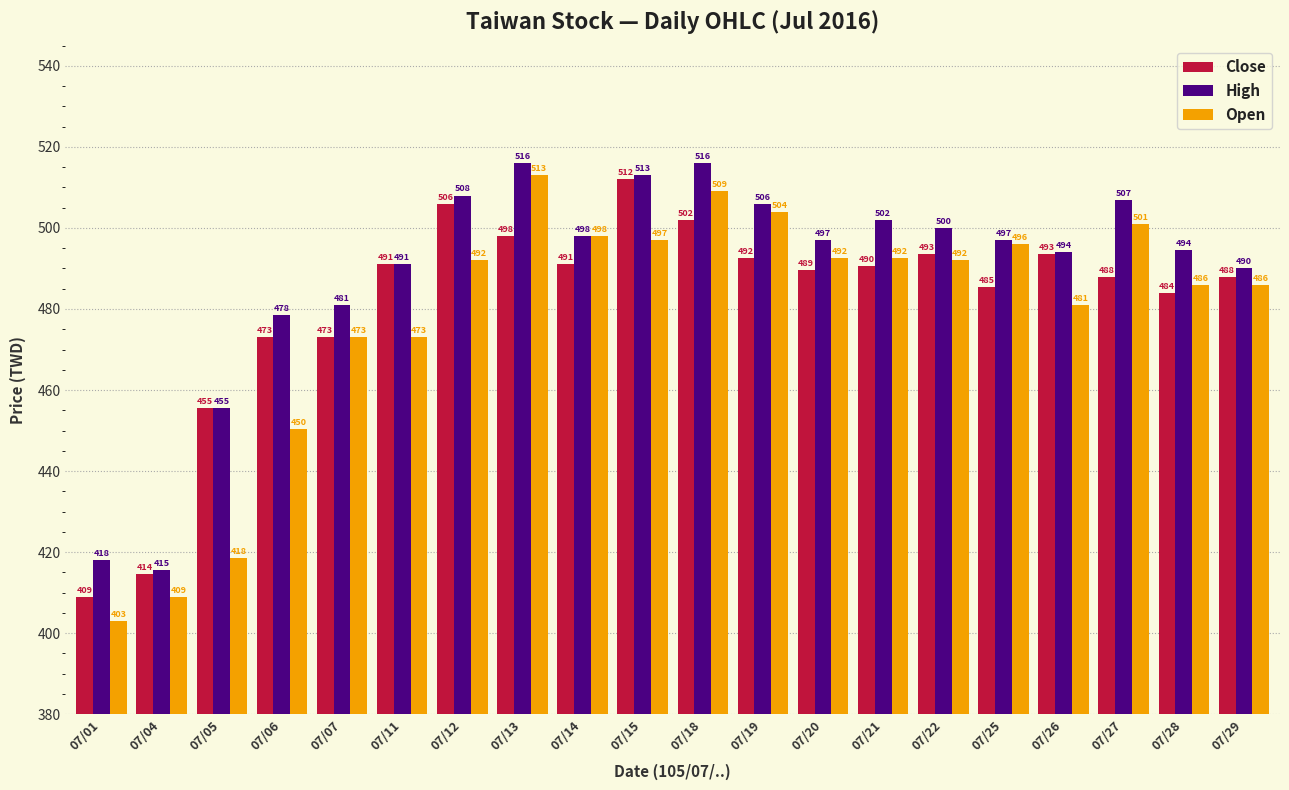

What is the sum of the Open values at 07/20 and 07/01?

895.5